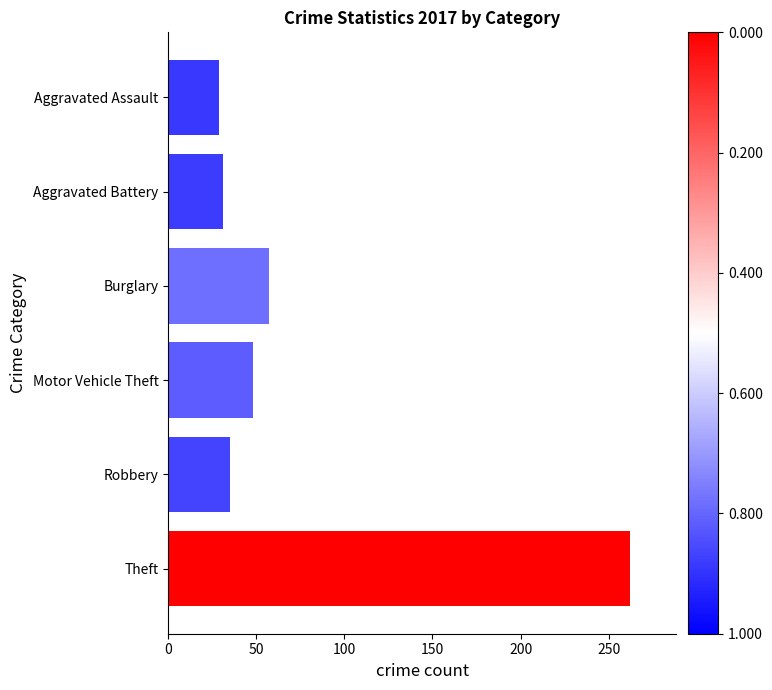

Reading top to bottom, list all the values displayed in this chart.

Aggravated Assault=29	Aggravated Battery=31	Burglary=57	Motor Vehicle Theft=48	Robbery=35	Theft=262